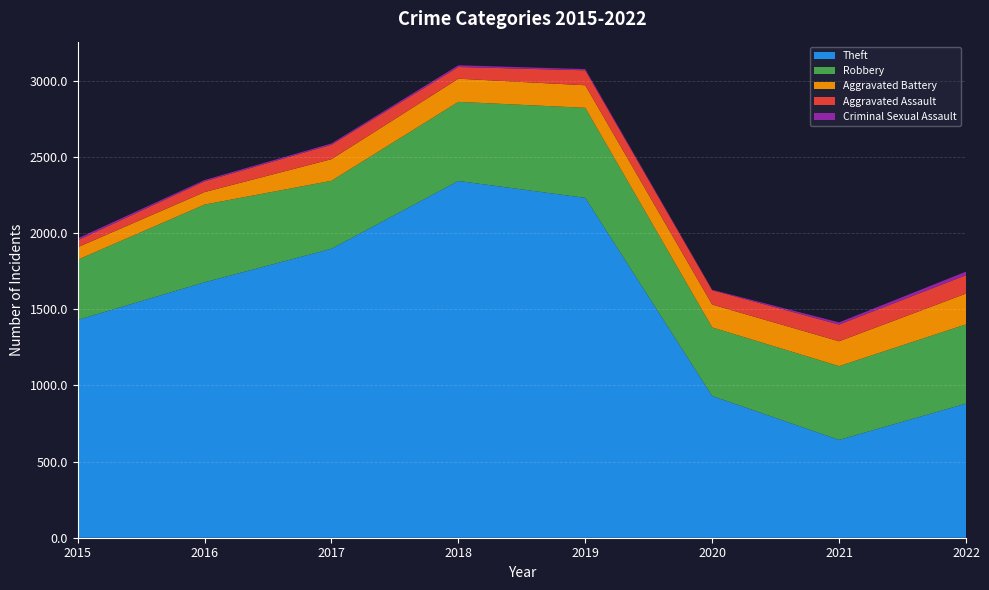

Reading left to right, list all the values displayed in this chart.

Robbery: 395	510	446	519	591	450	484	520
Theft: 1429	1676	1896	2341	2230	930	642	880
Aggravated Assault: 46	71	95	77	98	94	110	121
Aggravated Battery: 82	82	142	152	148	150	163	202
Criminal Sexual Assault: 12	8	8	11	8	3	14	23